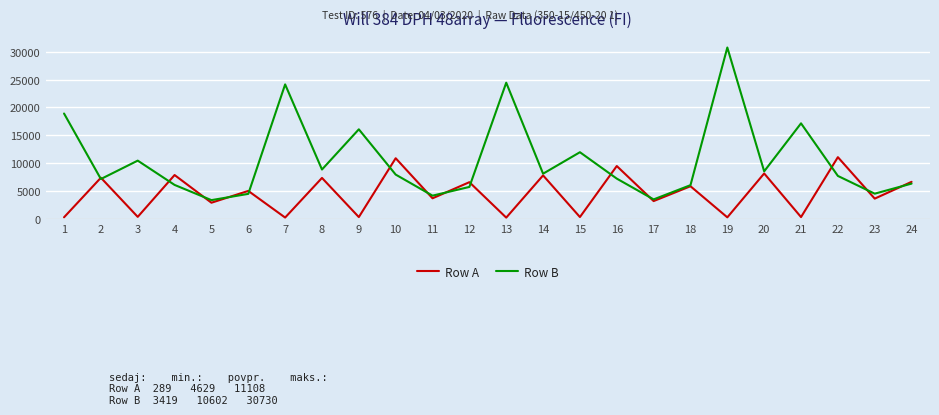

What is the greatest value displayed?

30730